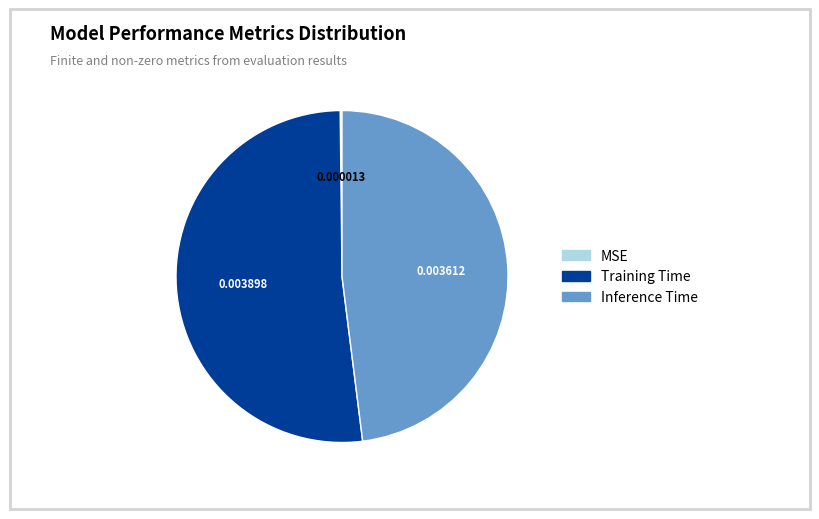

Do Training Time and Inference Time together represent more than half of the pie?

Yes